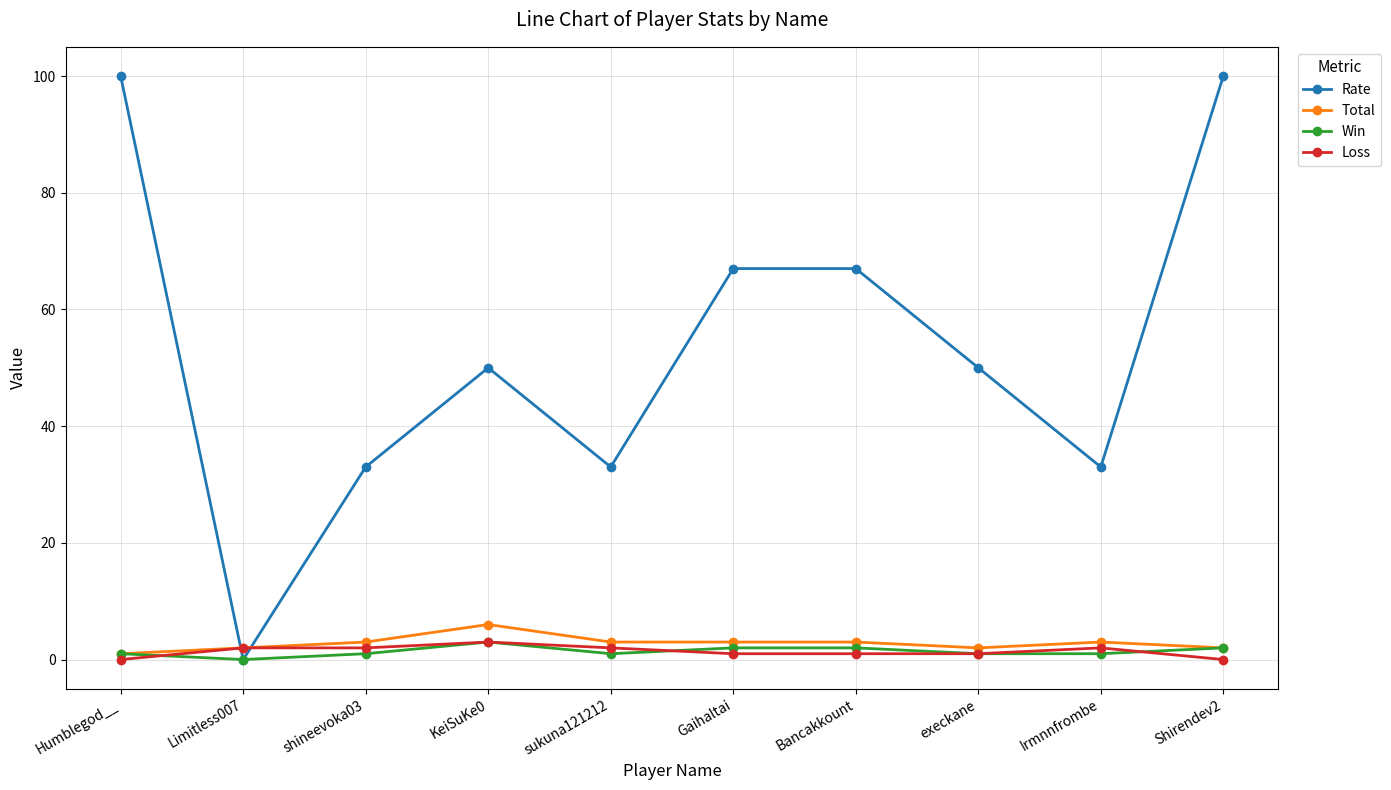

What is the maximum value for Win?

3